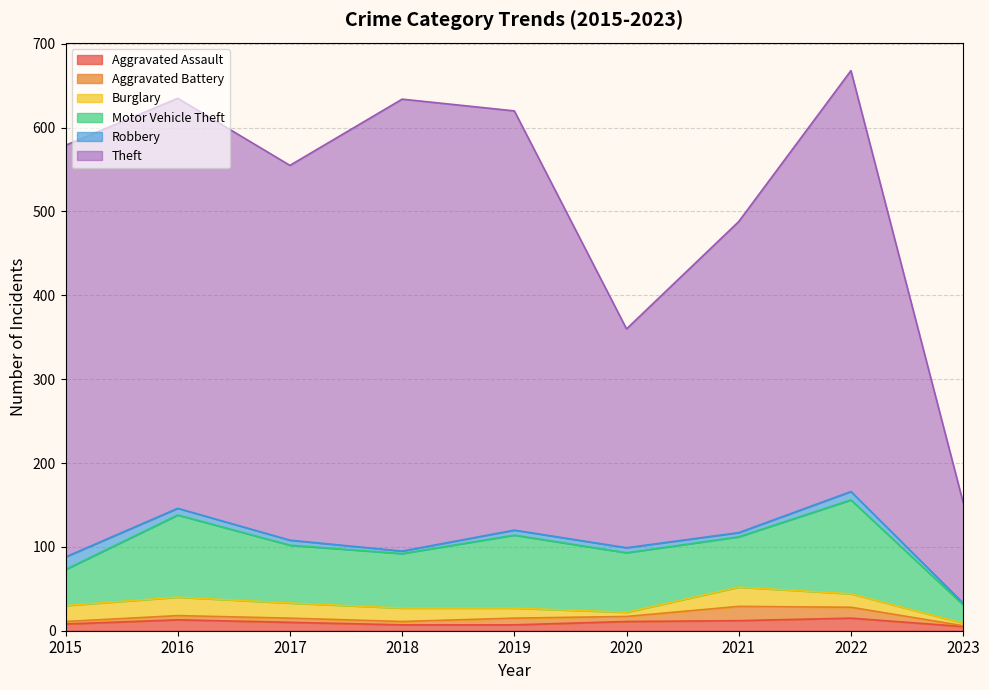

The value of Robbery at 2019 is 2. True or false?

False